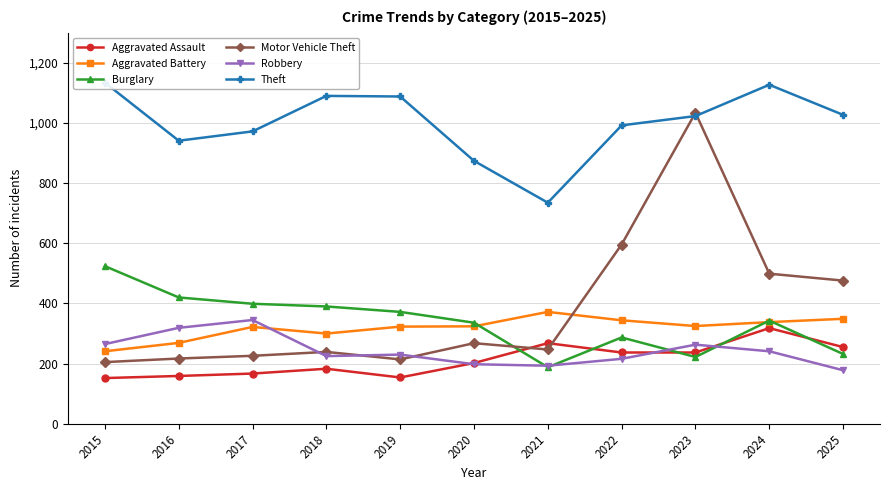

Is this an area chart (filled region under the line)?

No